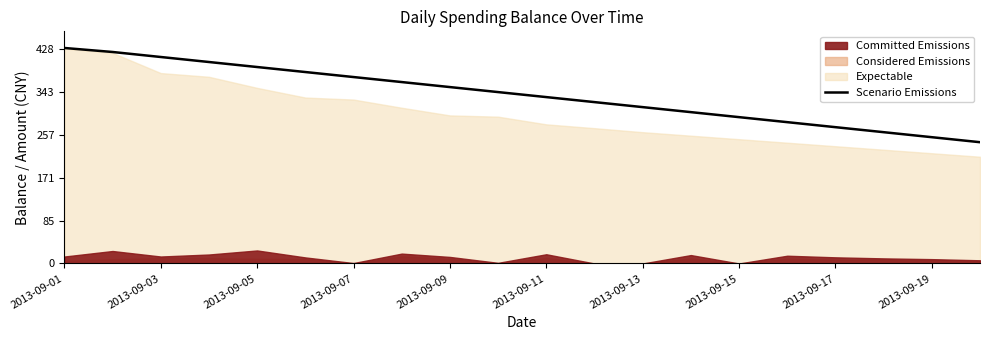

The Scenario Emissions series shows 272 at 2013-09-17. True or false?

True